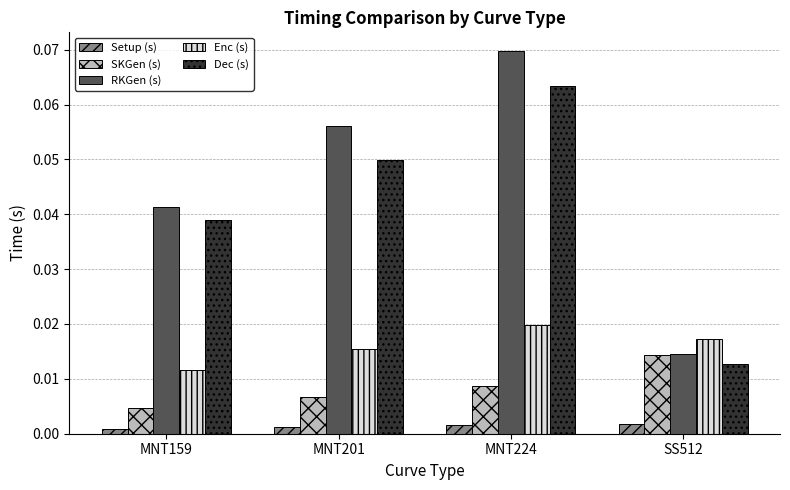

What is the sum of all RKGen (s) values?

0.2